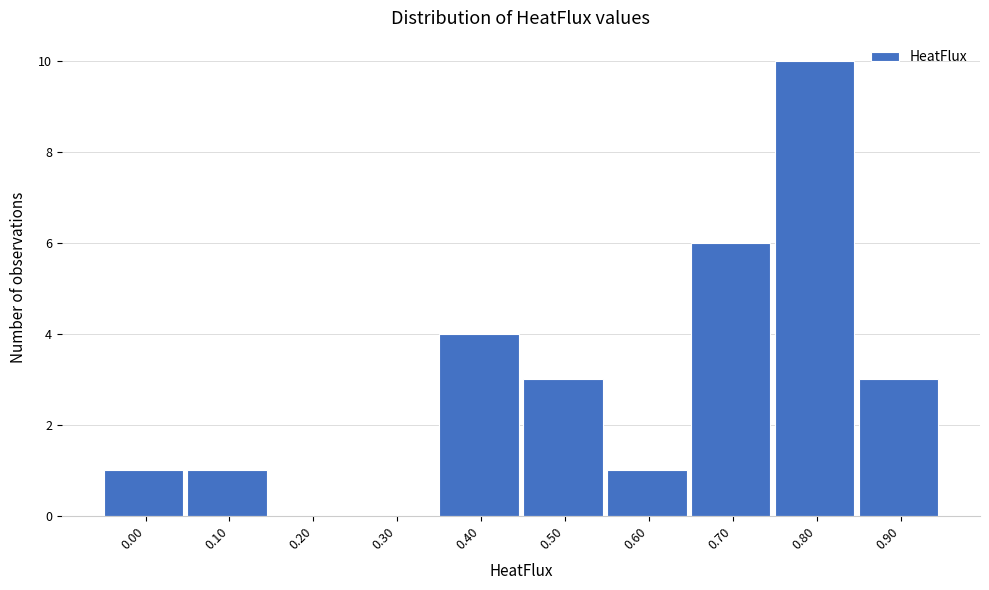

Reading left to right, extract all data points from this chart.

0.00=1	0.10=1	0.20=0	0.30=0	0.40=4	0.50=3	0.60=1	0.70=6	0.80=10	0.90=3